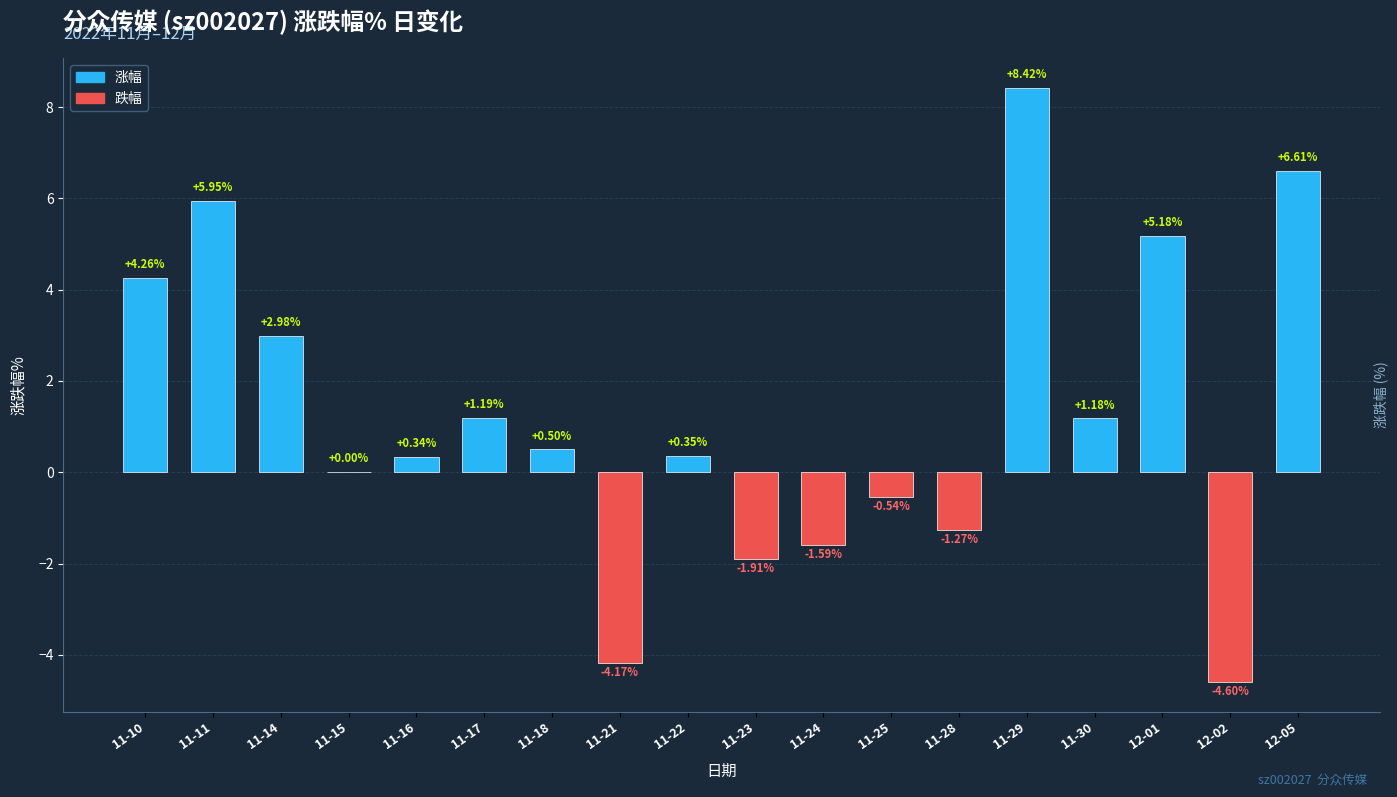

At which label does the data first exceed 0?

11-10